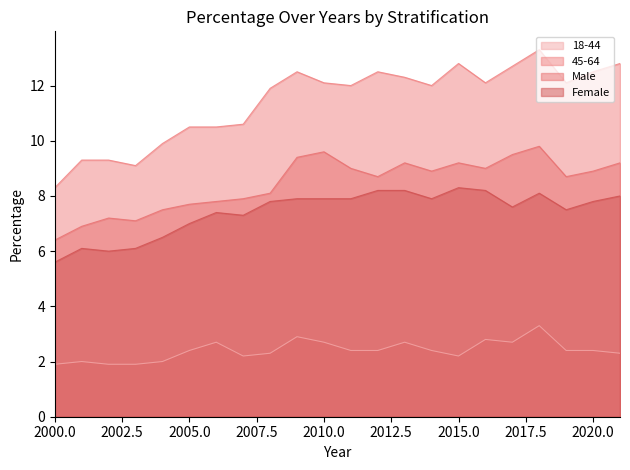

Which series has the largest total across all categories?

45-64